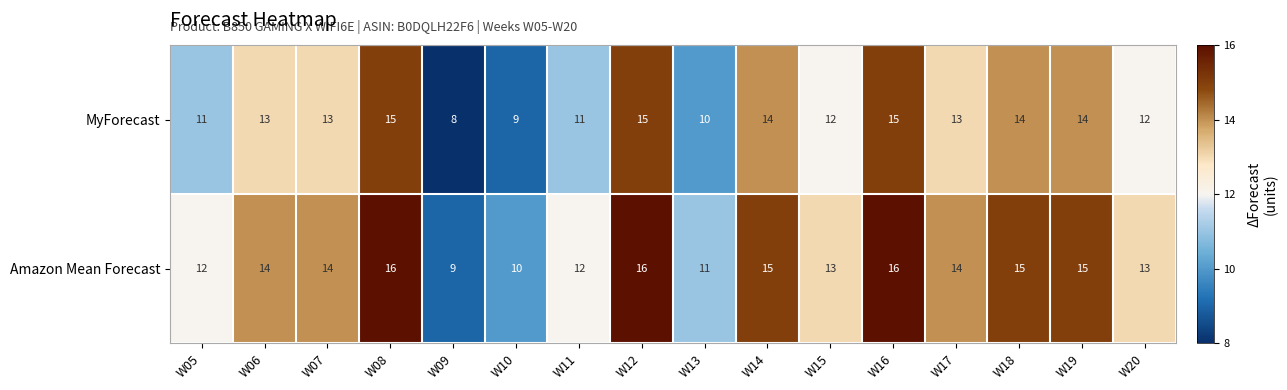

Count the number of categories in the chart.

16